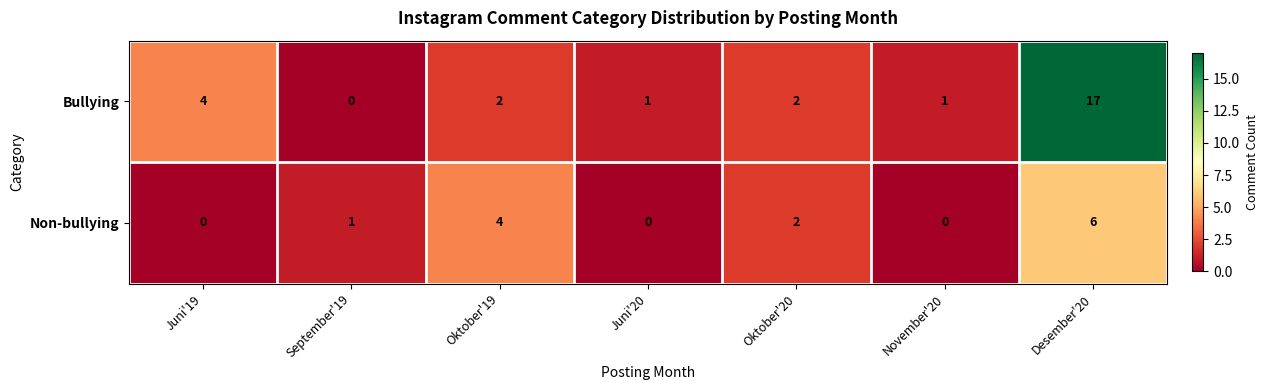

Count the Non-bullying values in the range 0 to 4.

6